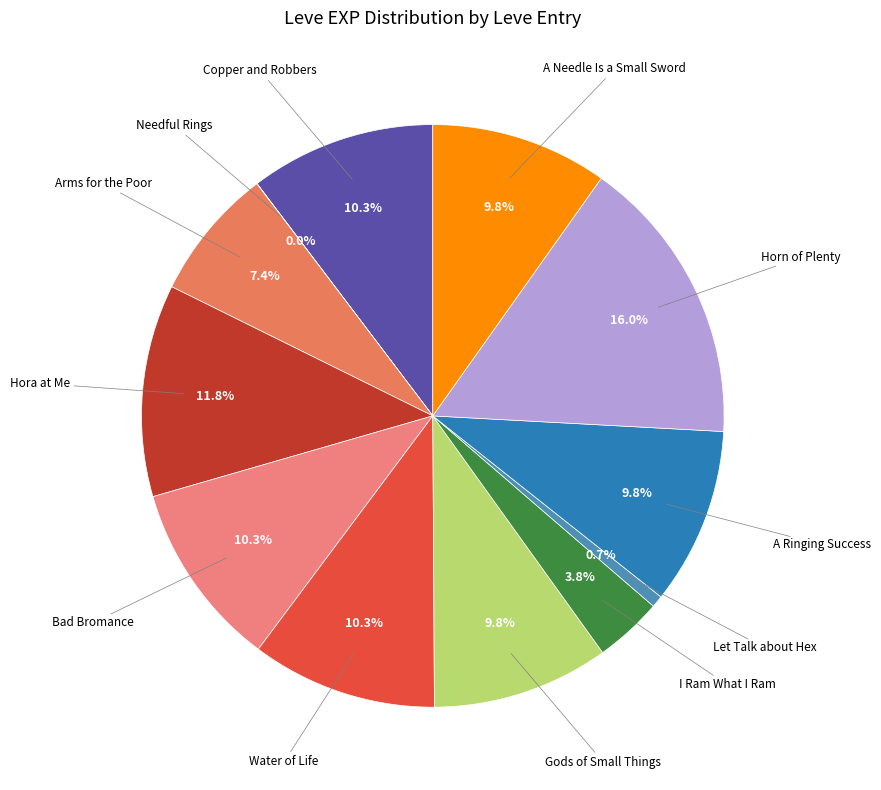

What percentage is the A Needle Is a Small Sword slice, to the nearest percent?

10%